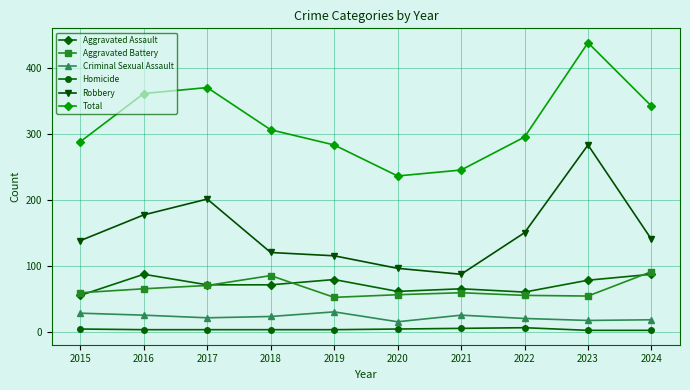

What is the spread (max minus min) of values at 2017?

367